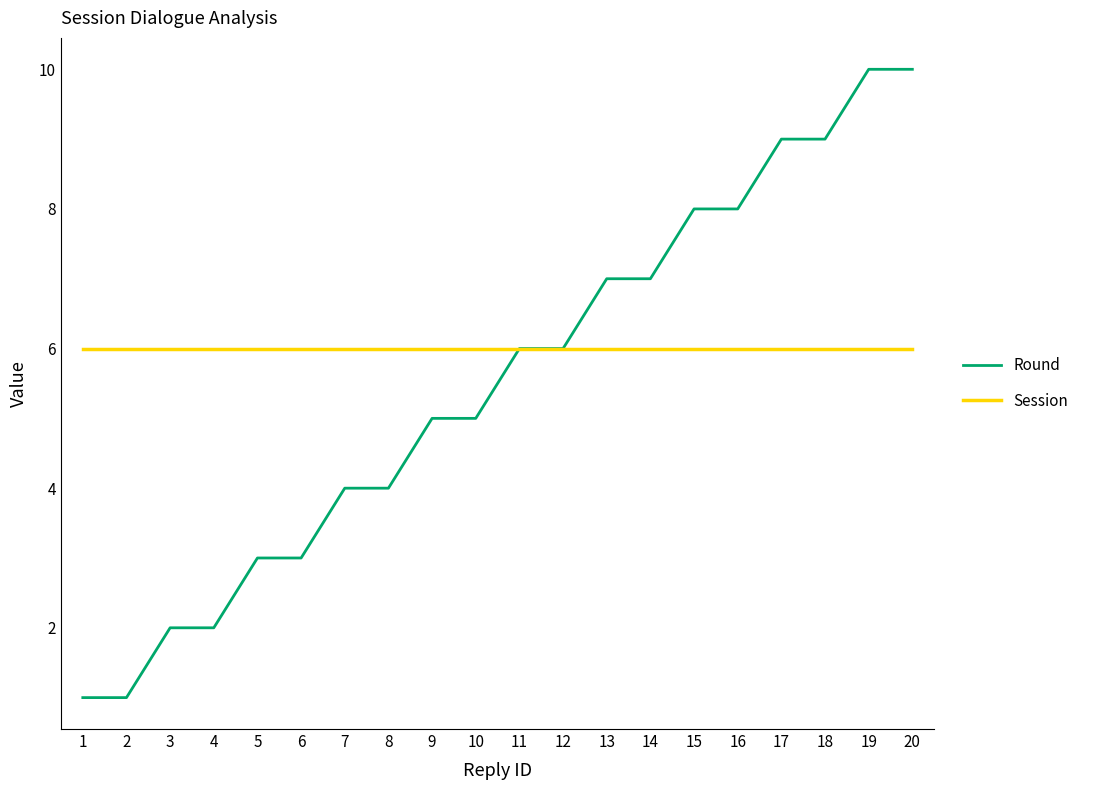

What is the sum of all Session values?

120